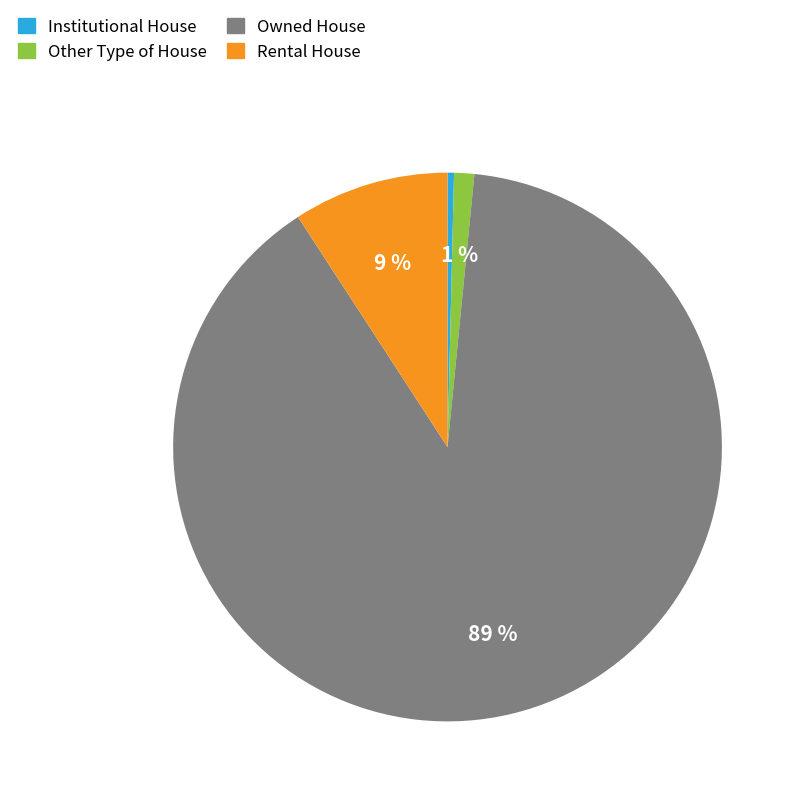

Rank the categories by value from highest to lowest.

Owned House, Rental House, Other Type of House, Institutional House